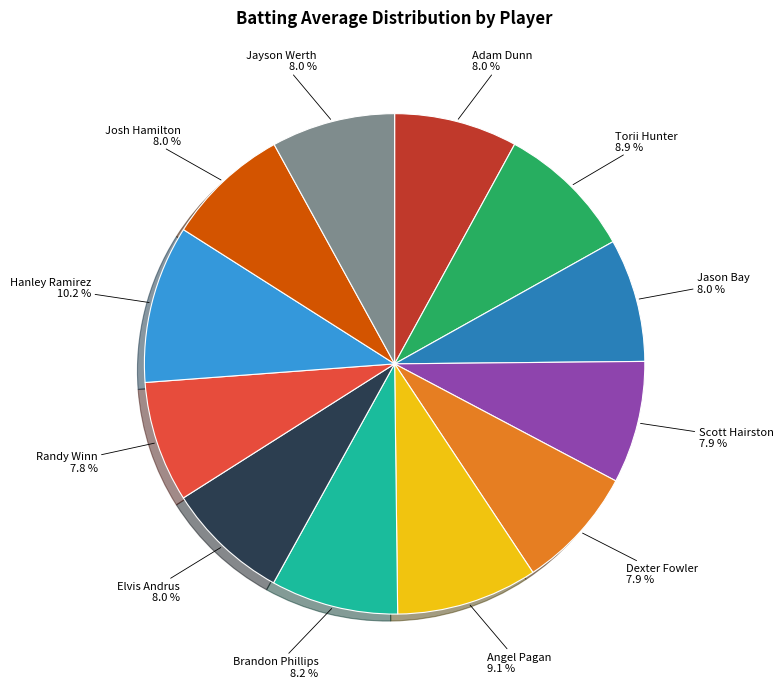

Is it true that Josh Hamilton is 16% of the pie?

False